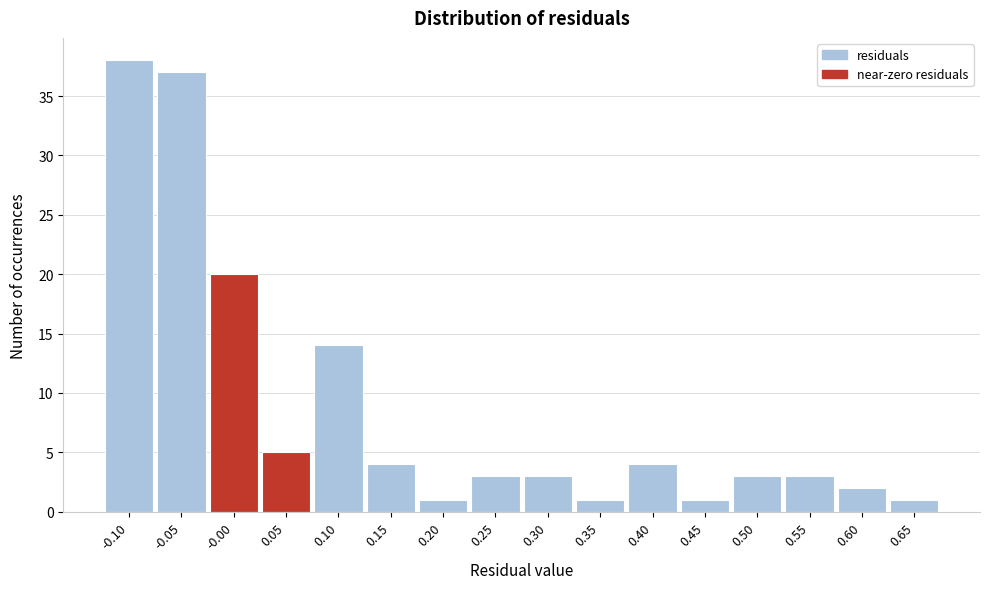

Reading left to right, transcribe all the data shown in this chart.

-0.10=38	-0.05=37	-0.00=20	0.05=5	0.10=14	0.15=4	0.20=1	0.25=3	0.30=3	0.35=1	0.40=4	0.45=1	0.50=3	0.55=3	0.60=2	0.65=1